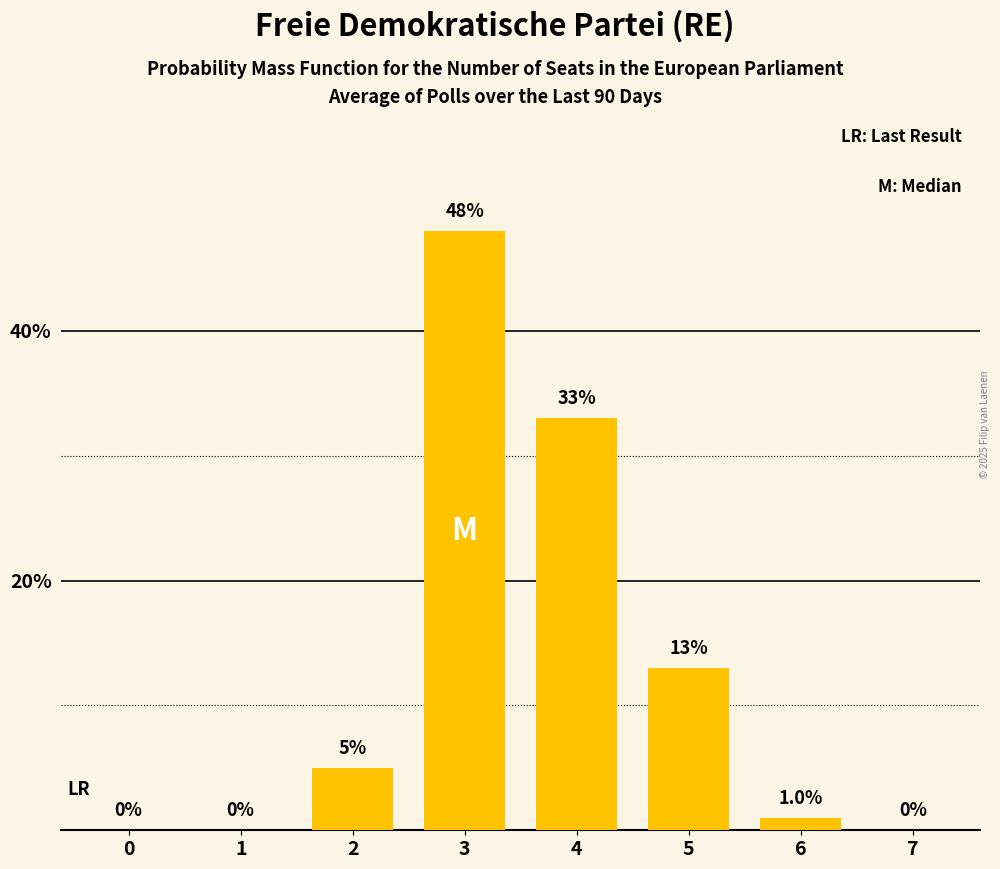

How many categories are shown in the chart?

8